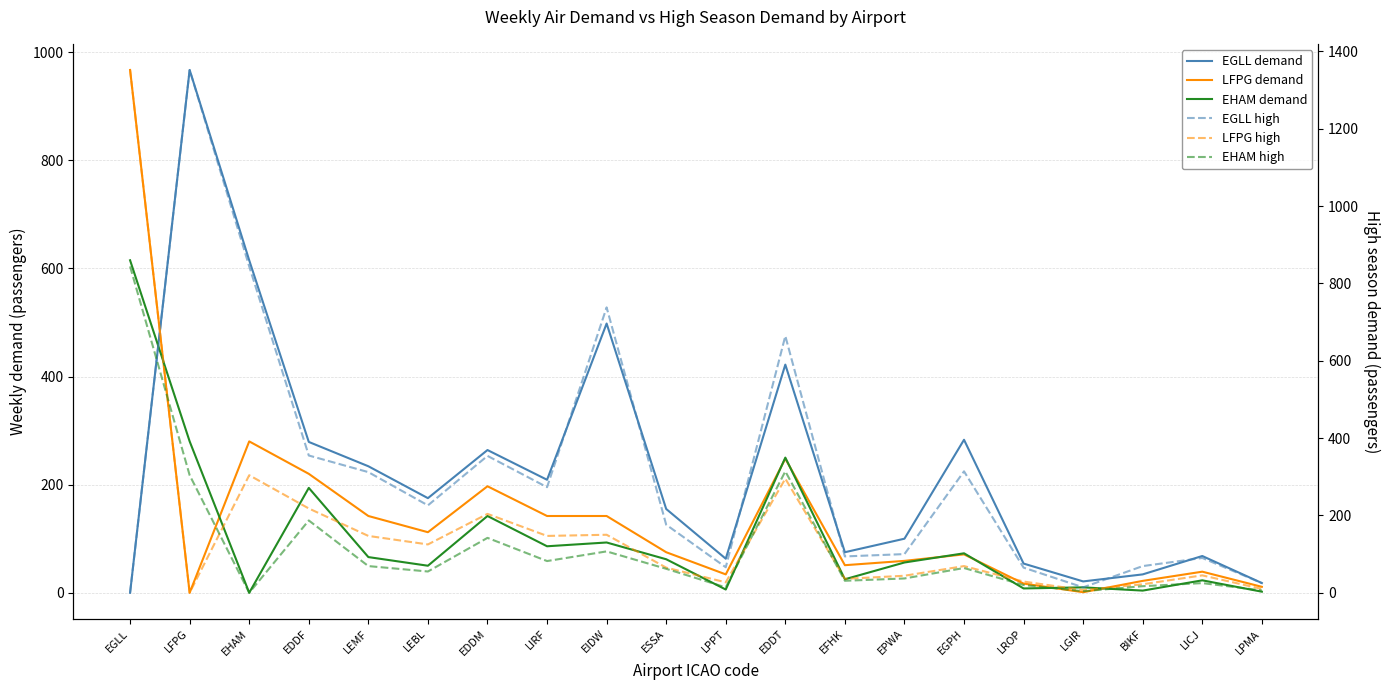

What position from the right is EDDF?

17